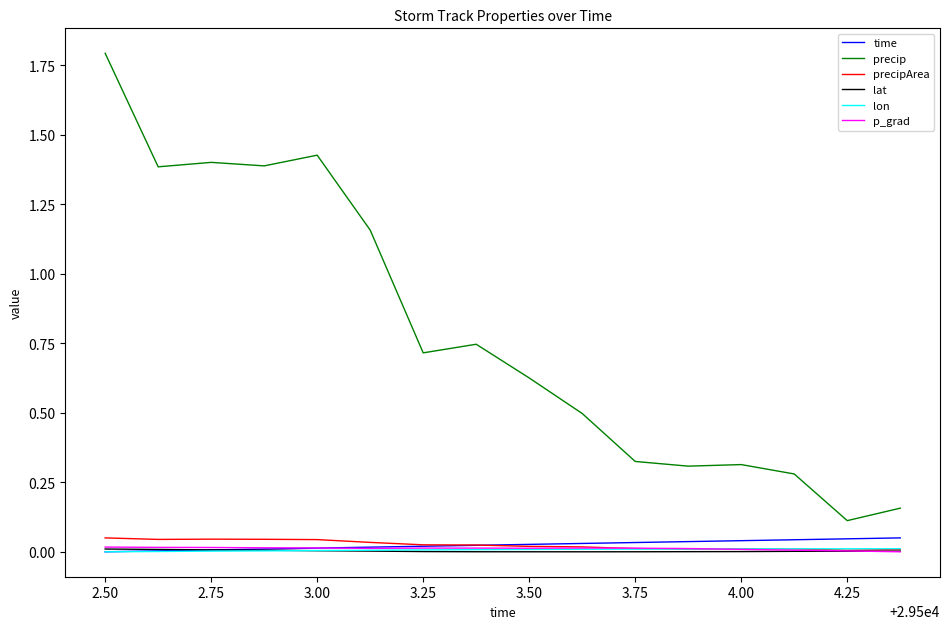

True or false: lat and precip cross at least once.

False